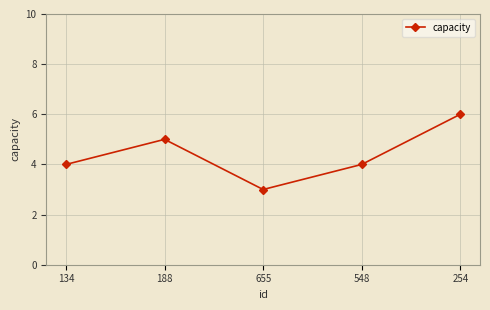

Is it true that the value at 655 is 3?

True